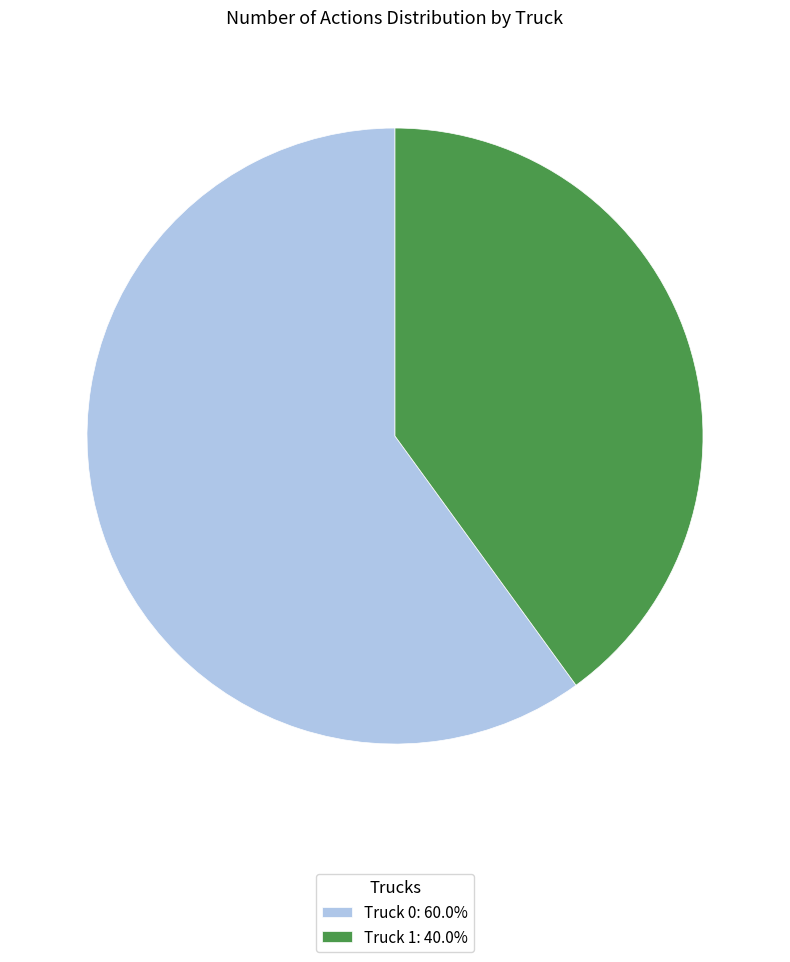

What is the ratio of the value at Truck 0: 60.0% to the value at Truck 1: 40.0%?

1.5